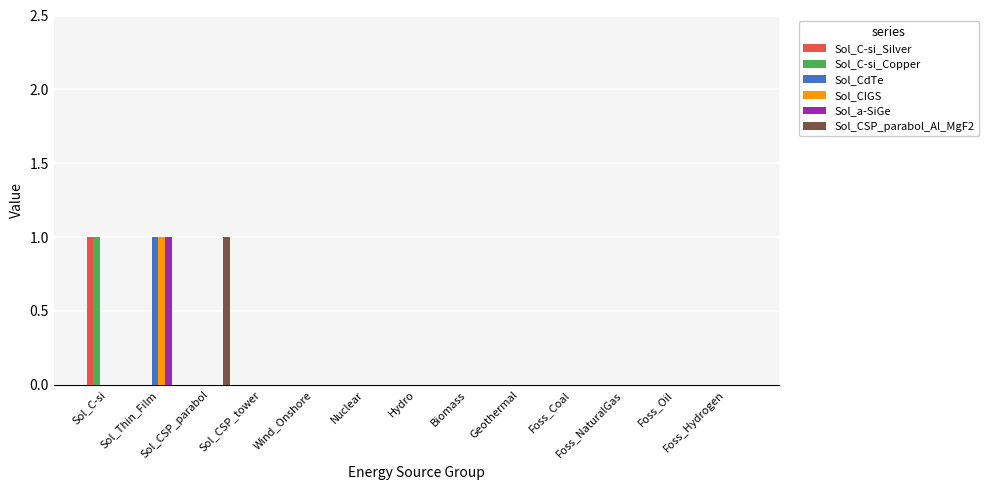

The value of Sol_C-si_Copper at Sol_CSP_parabol is 0. True or false?

True